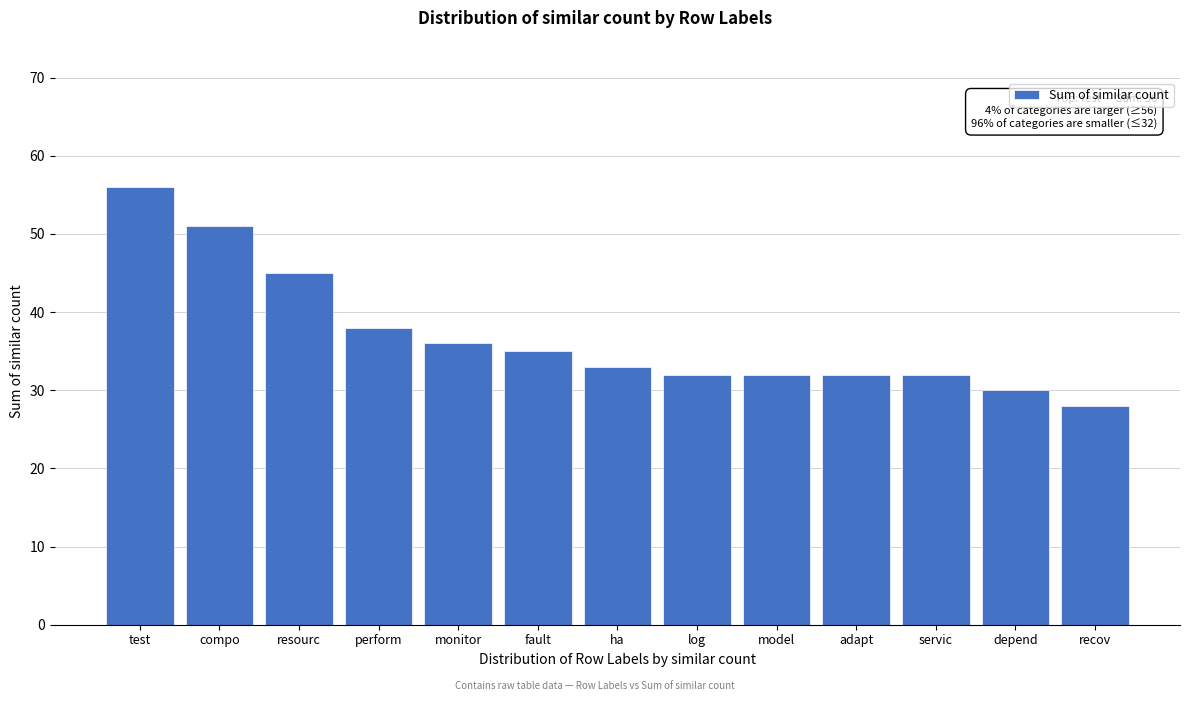

Reading left to right, extract all data points from this chart.

56	51	45	38	36	35	33	32	32	32	32	30	28